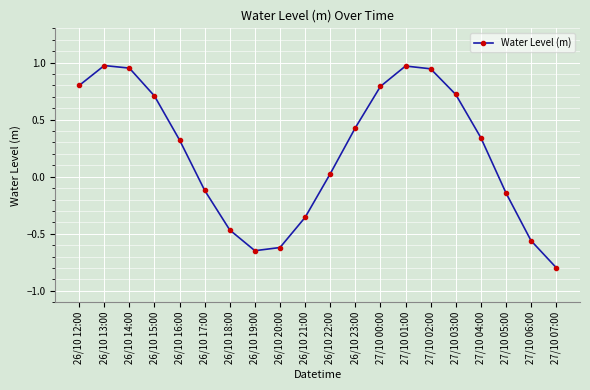

What is the difference between the maximum and minimum values?

1.8